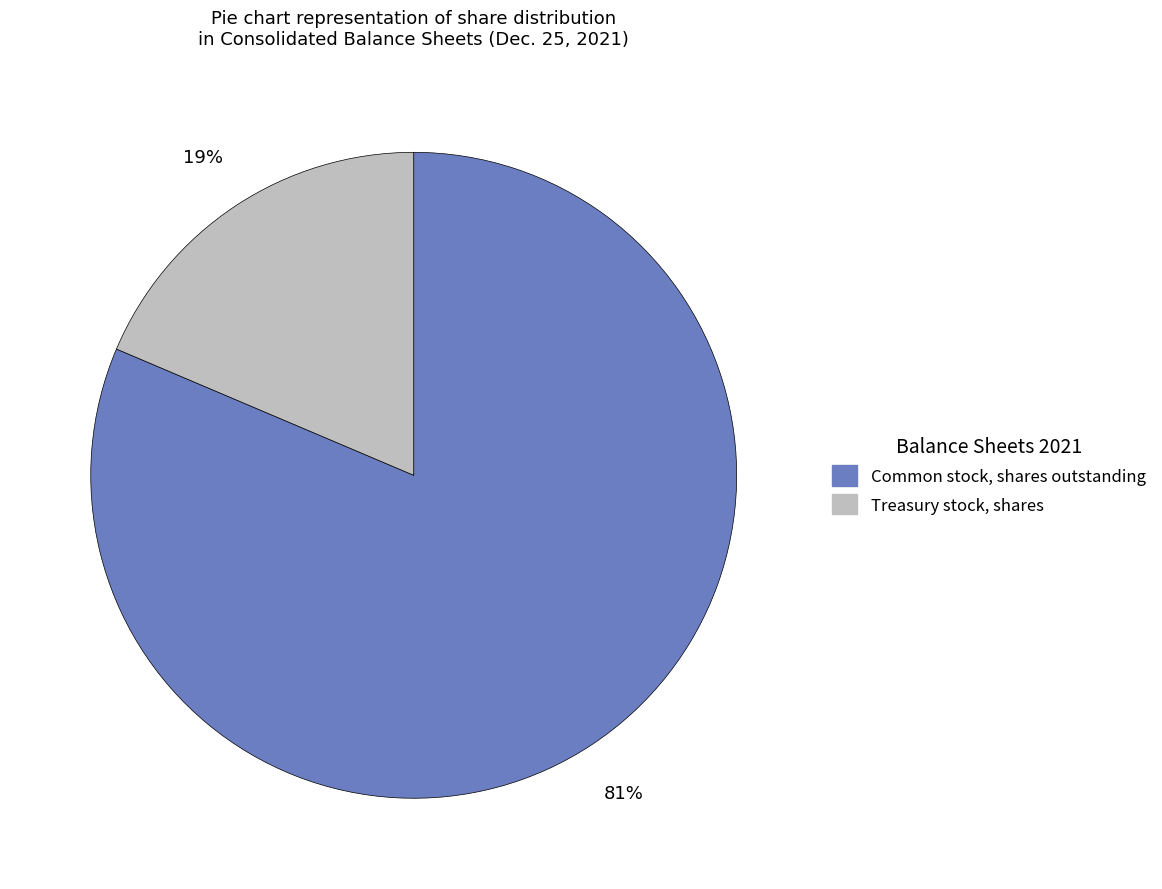

Does Treasury stock, shares account for over 50% of the chart?

No